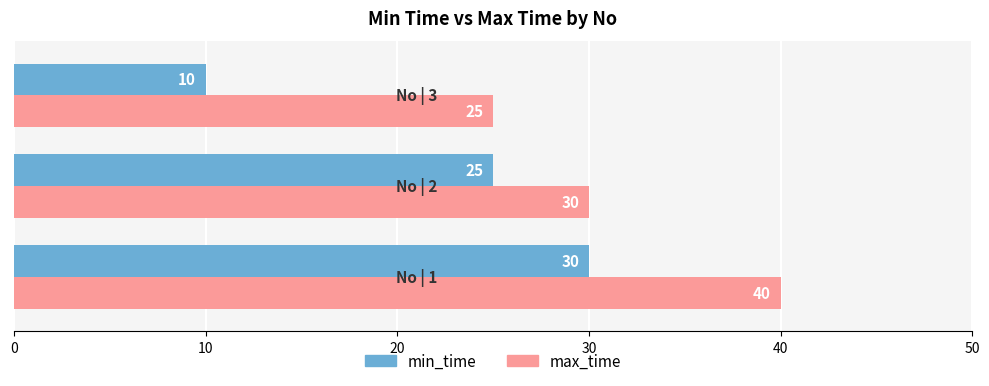

List the series in order of their overall mean, lowest first.

min_time, max_time